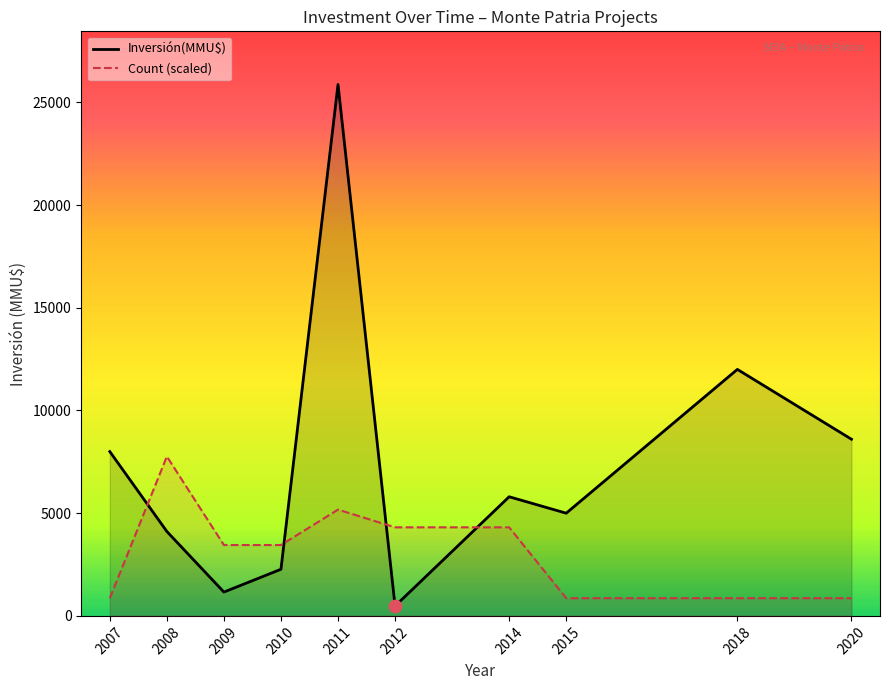

What is the total value across all series at 2007?

8862.3